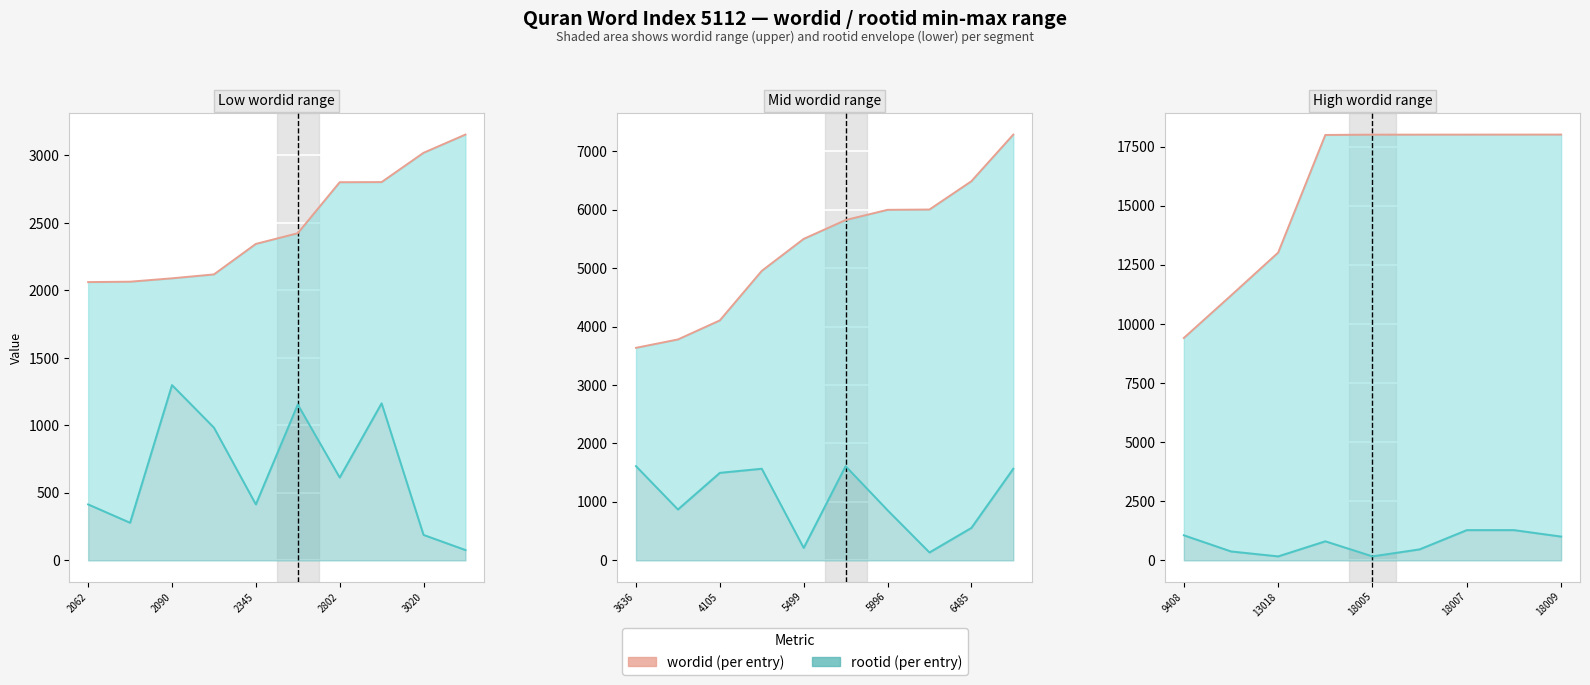

Reading right to left, extract all data points from this chart.

18009	18008	18007	18006	18005	17993	13018	11203	9408